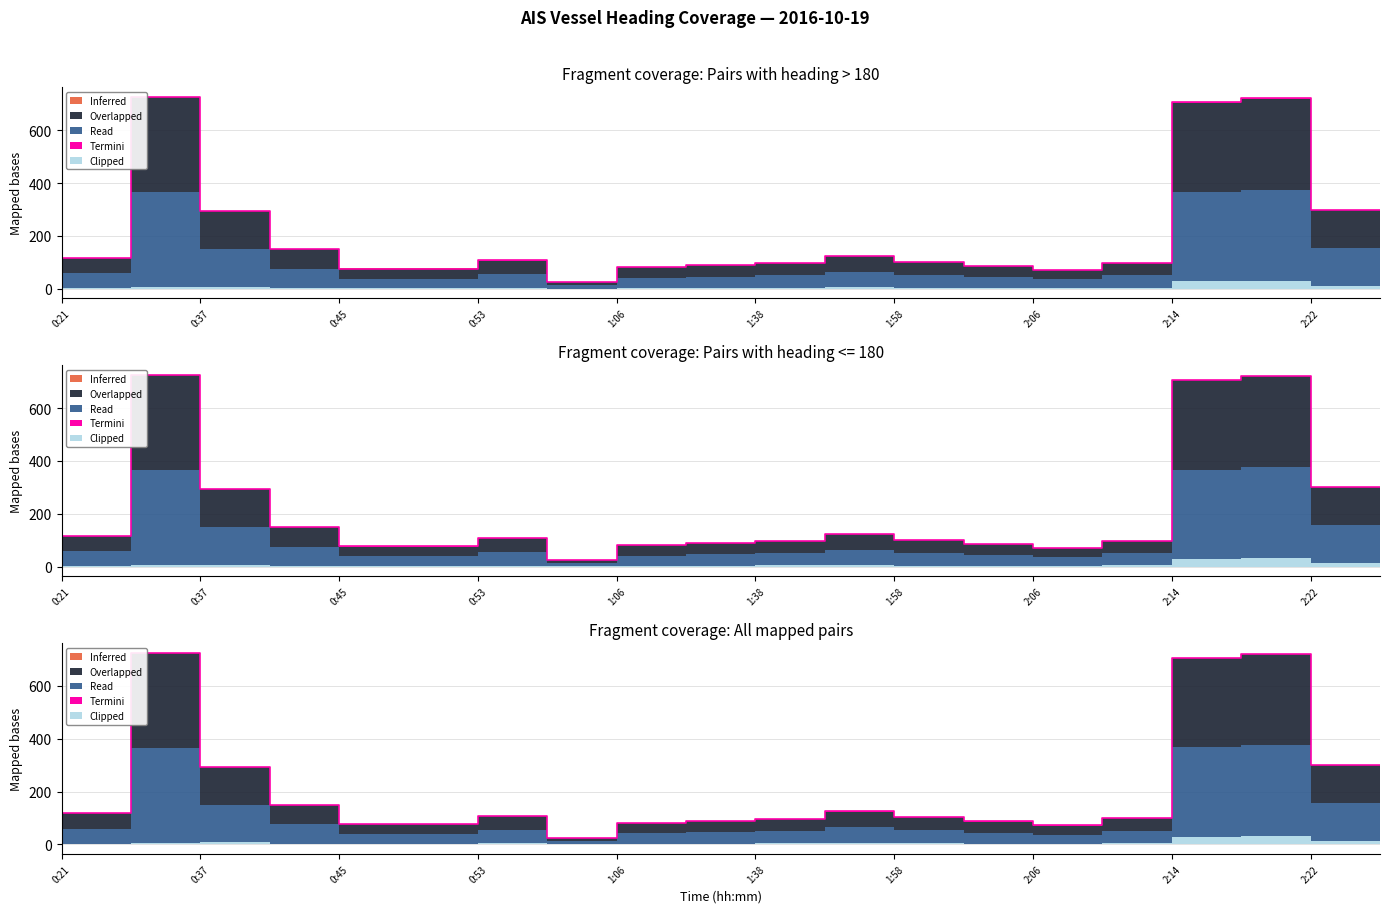

What is the sum of all Termini values?

8.8